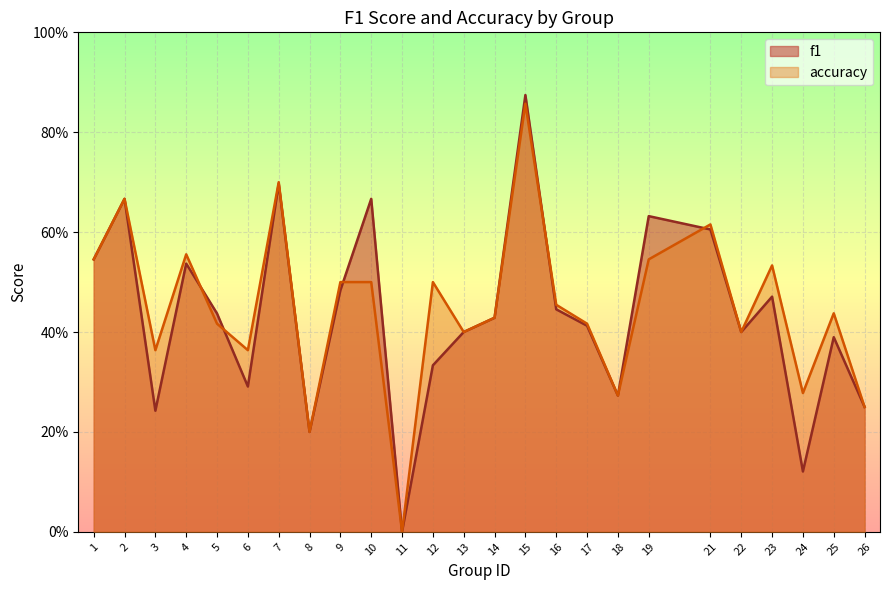

At which label does accuracy reach its peak?

15